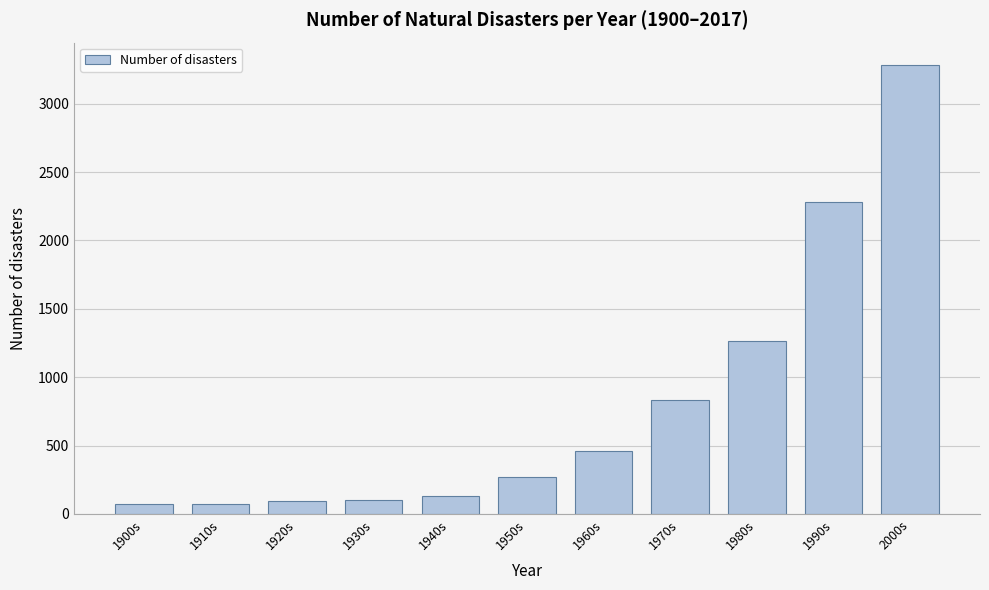

What is the value of the 1st bar from the left?

72